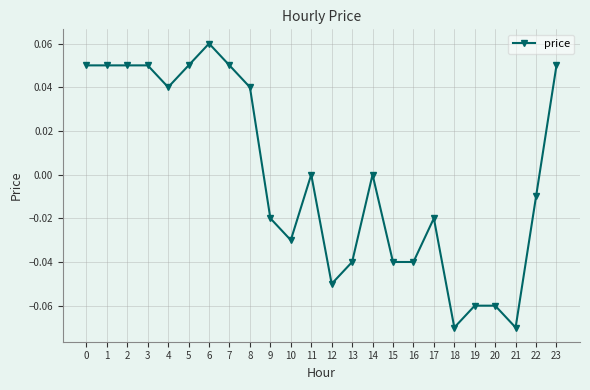

True or false: there are more than 2 points higher than both neighbors.

True